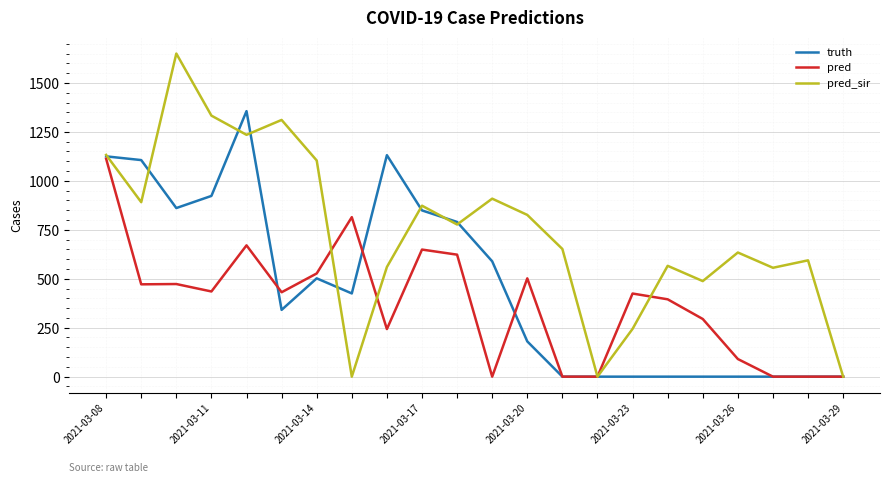

List the series in order of their overall mean, lowest first.

pred, truth, pred_sir